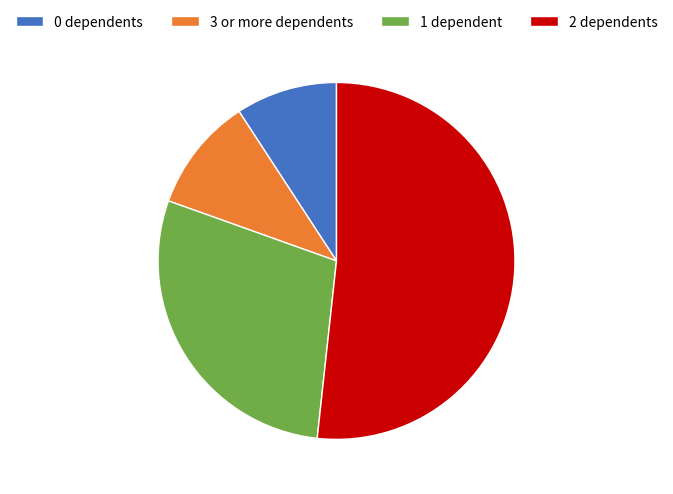

Which slice is the smallest?

0 dependents